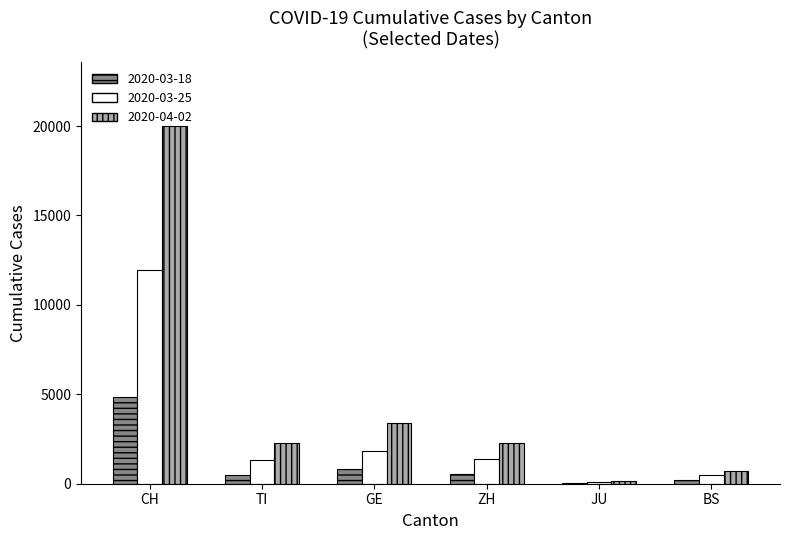

Which series has the widest spread of values?

2020-04-02